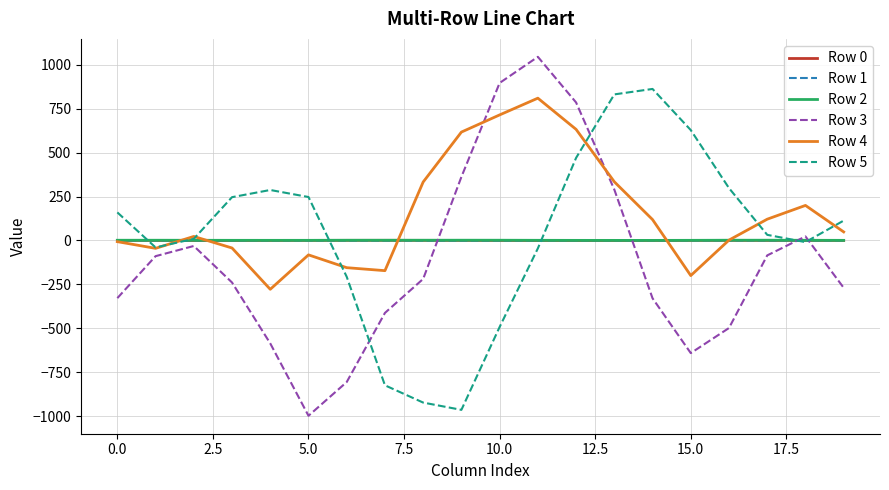

What is the average value of the Row 2 series?

0.9